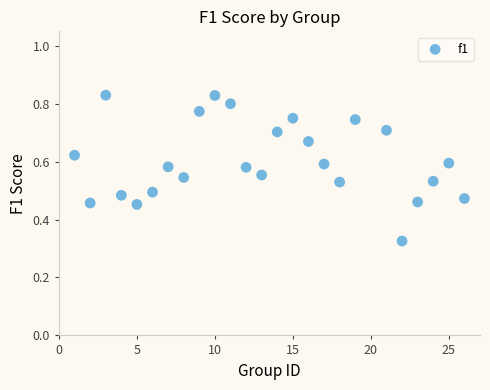

What is the range of X values (max minus min)?

25.0